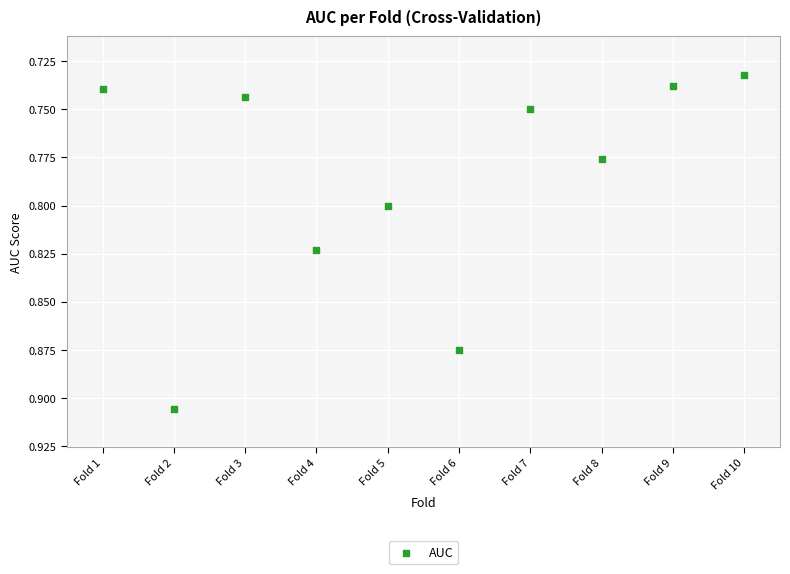

What is the average X value?

5.5